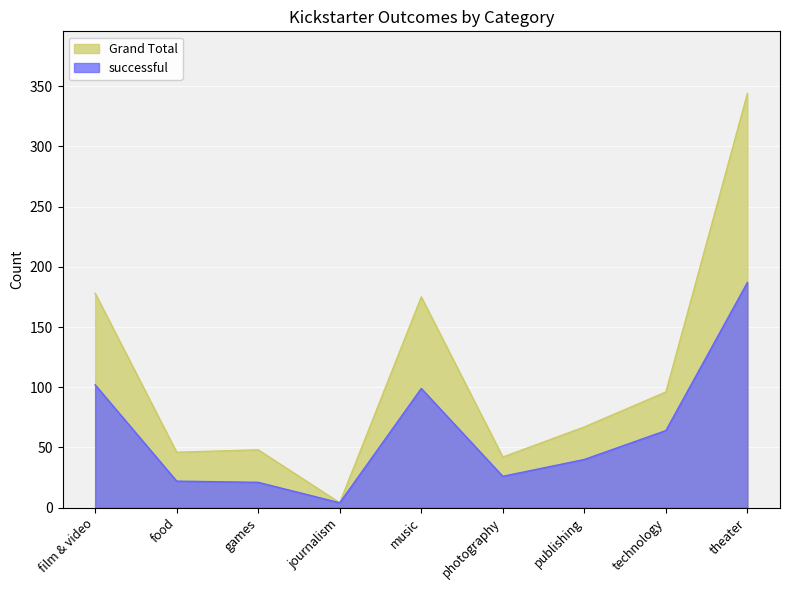

At which category does the chart reach its minimum across all series?

journalism